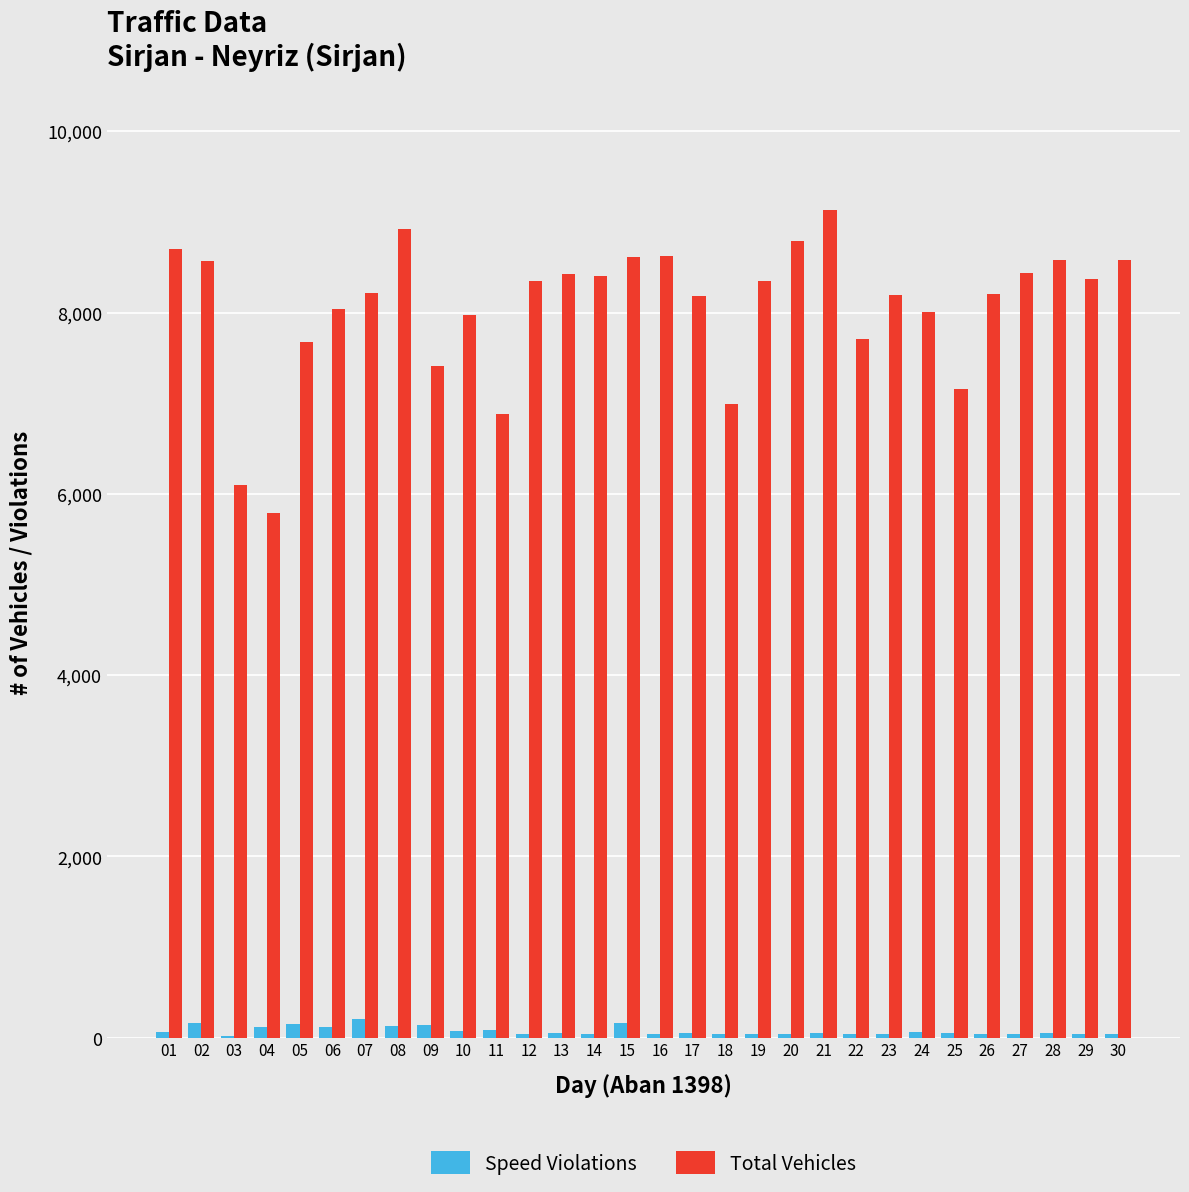

How many data points does each series have?

30